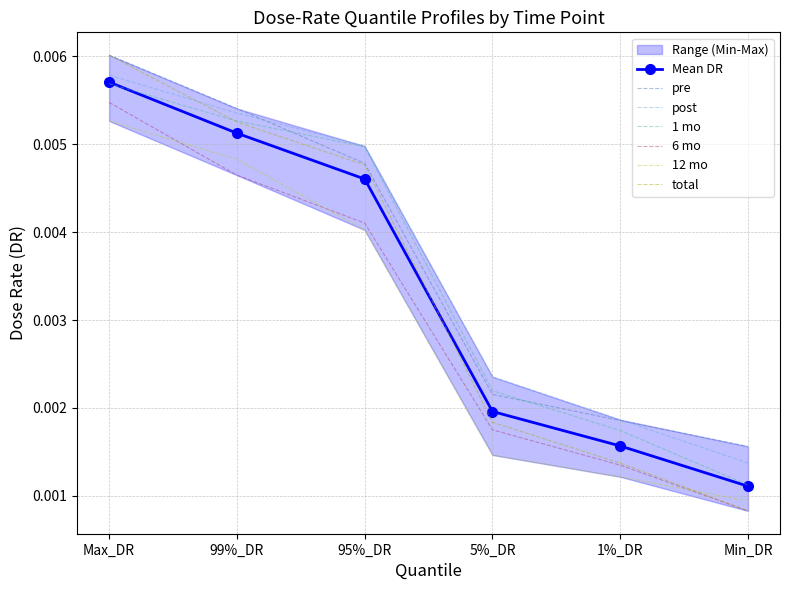

True or false: 1 mo and post cross at least once.

False